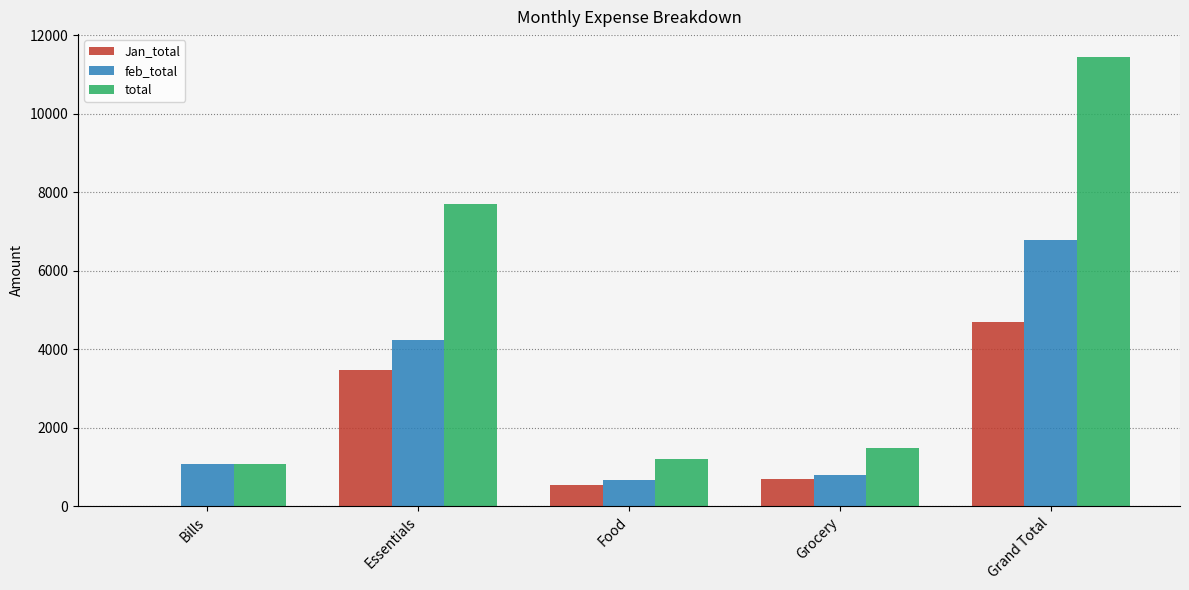

Does the chart contain stacked bars?

No